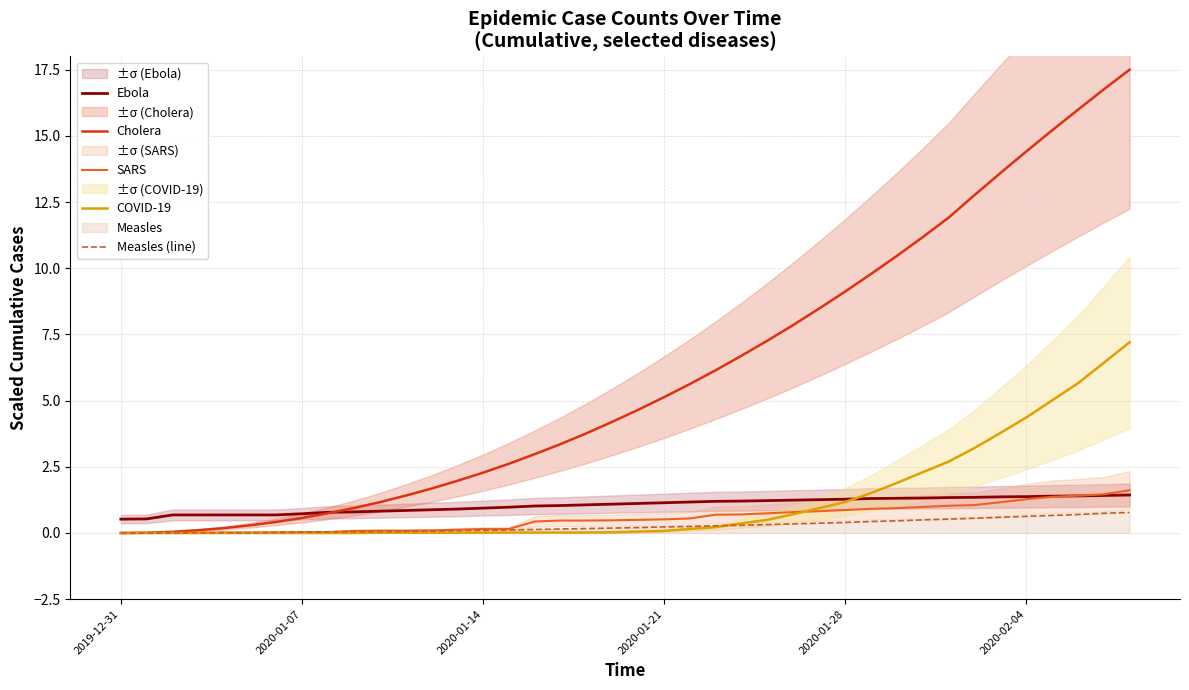

The SARS series shows 0.3 at 2020-02-04. True or false?

False